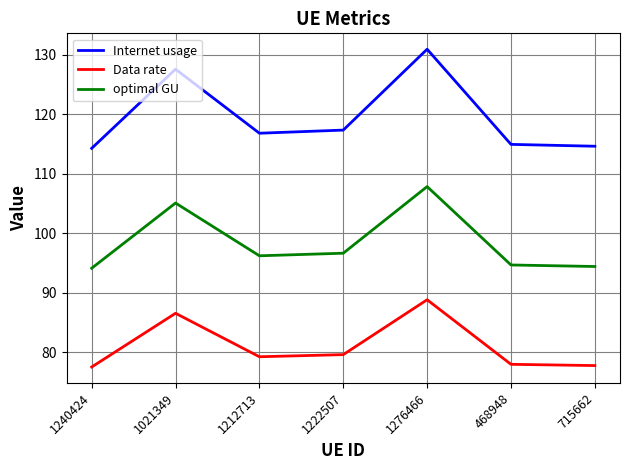

True or false: Data rate and Internet usage cross at least once.

False